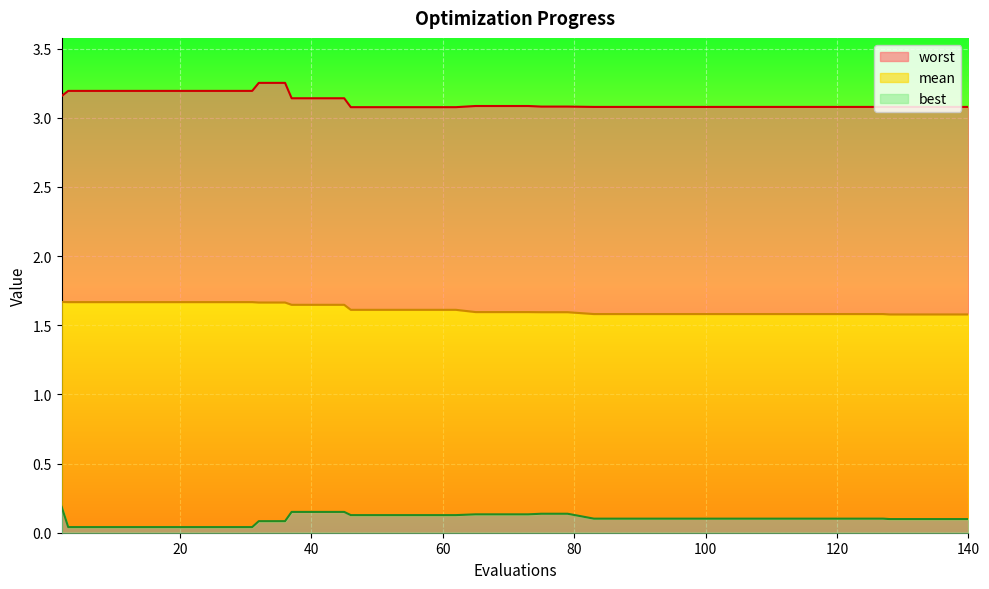

What are all the series names shown in the legend?

worst, mean, best